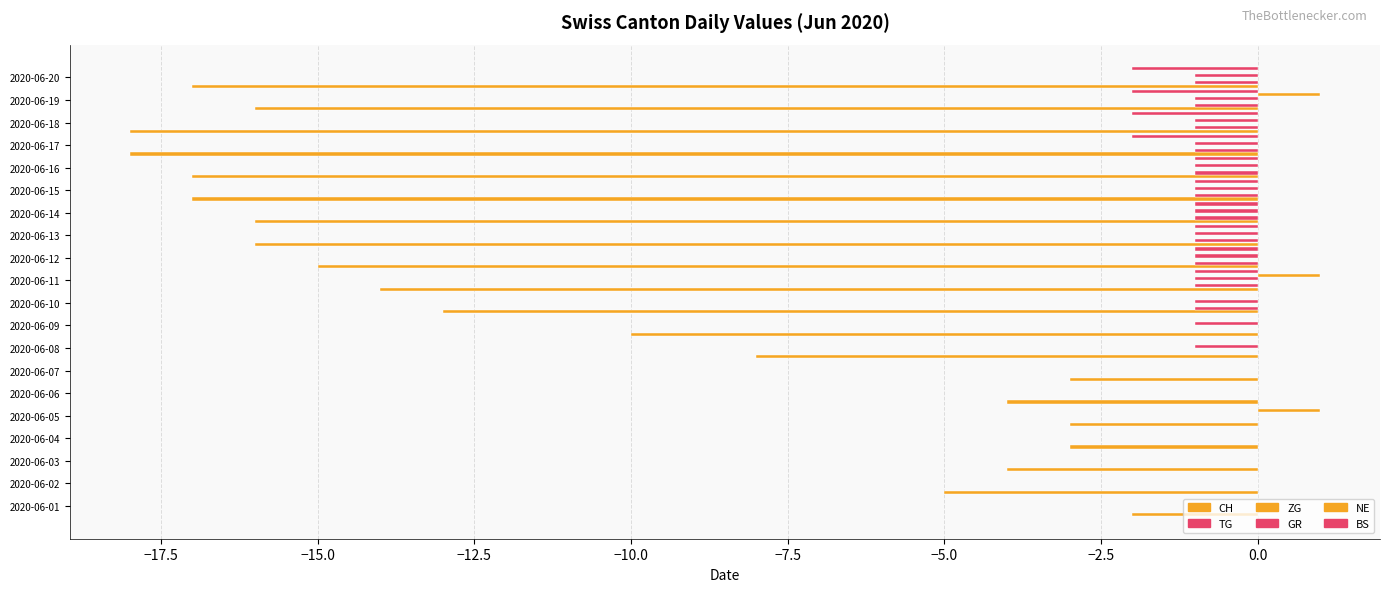

How many bars are there in total?

120